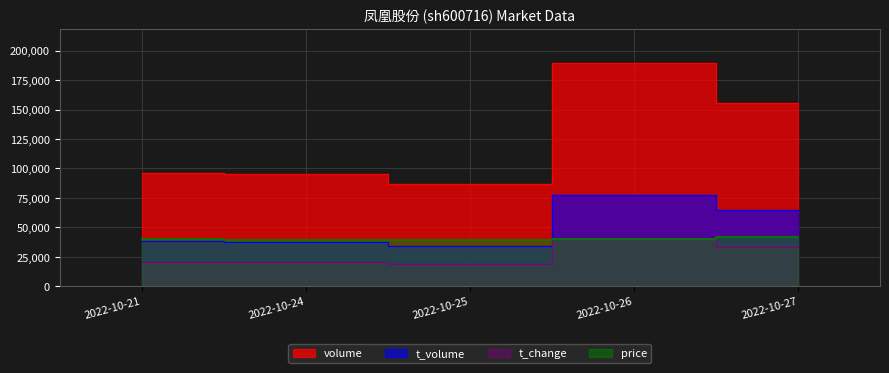

What is the difference between the highest and lowest values at 2022-10-21?

75643.0